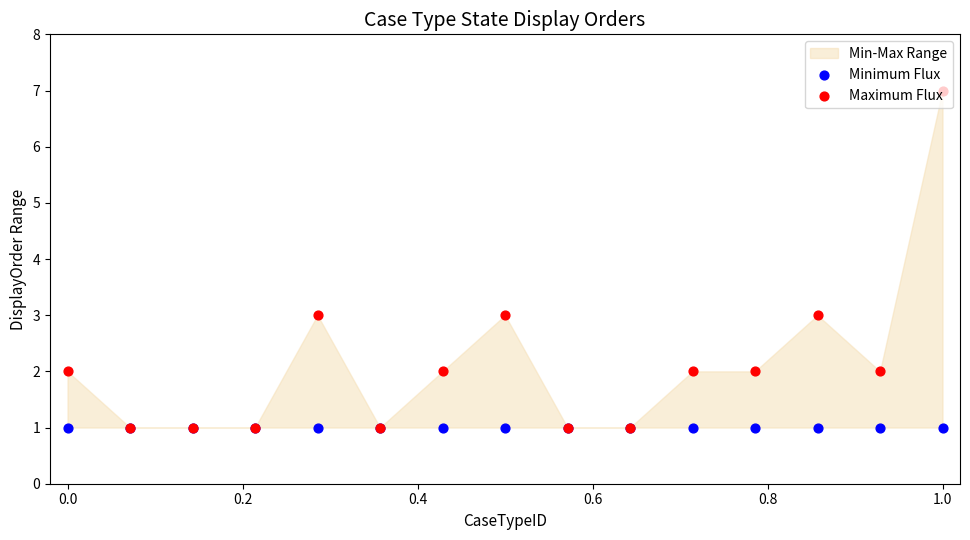

Which series contains the lowest Y value?

Minimum Flux